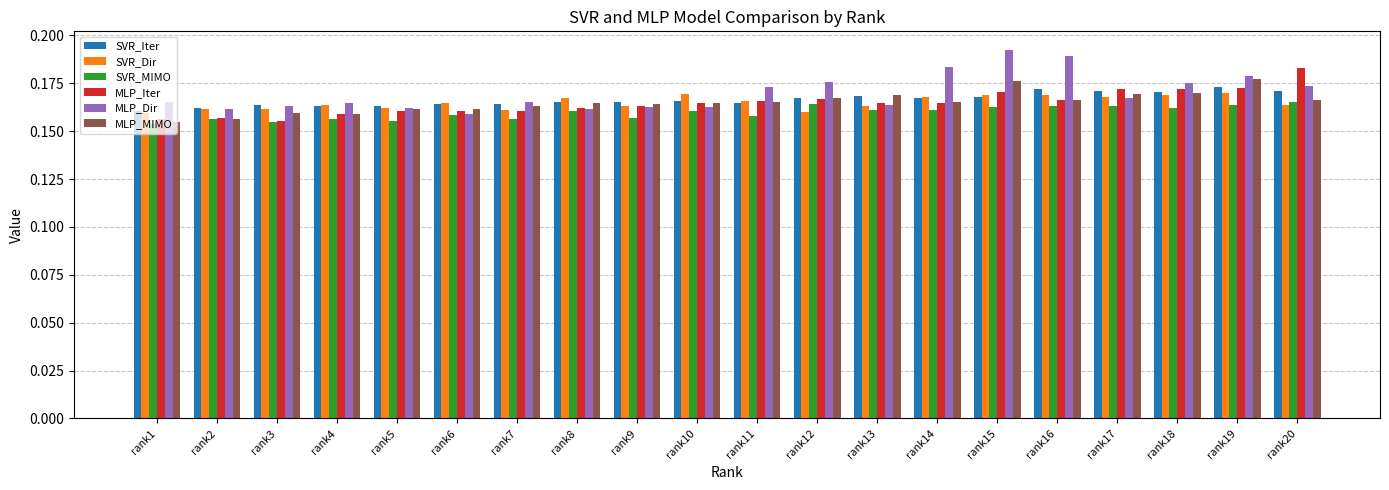

Are the bars grouped side by side (vs. stacked)?

Yes